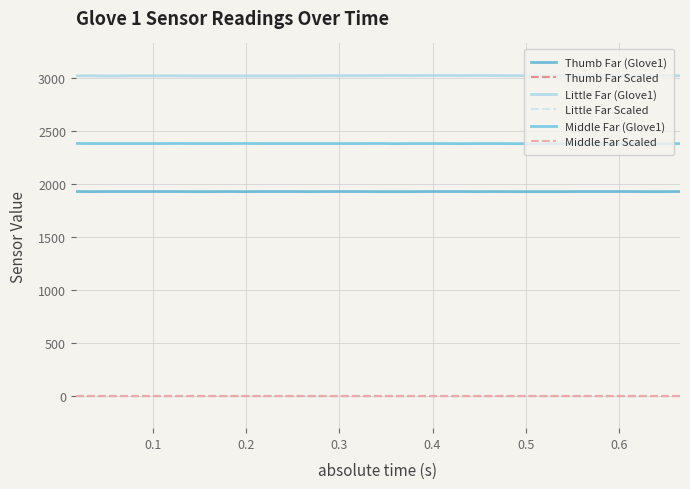

What are all the series names shown in the legend?

Thumb Far (Glove1), Thumb Far Scaled, Little Far (Glove1), Little Far Scaled, Middle Far (Glove1), Middle Far Scaled